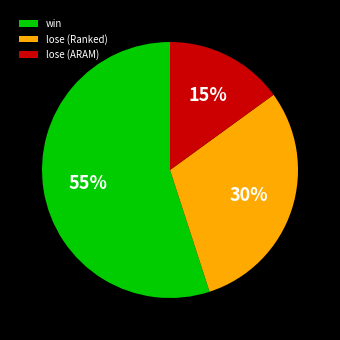

Do lose (ARAM) and lose (Ranked) together represent more than half of the pie?

No